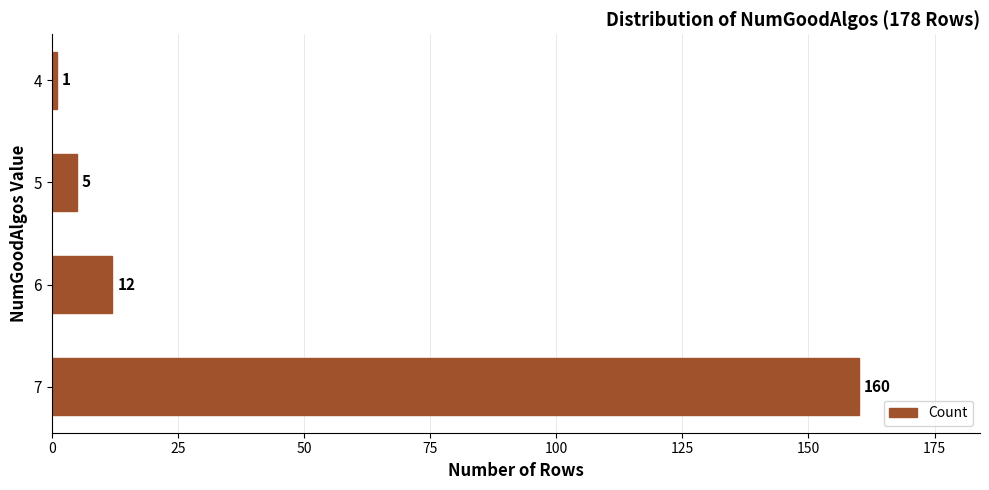

Reading bottom to top, transcribe all the data shown in this chart.

160	12	5	1